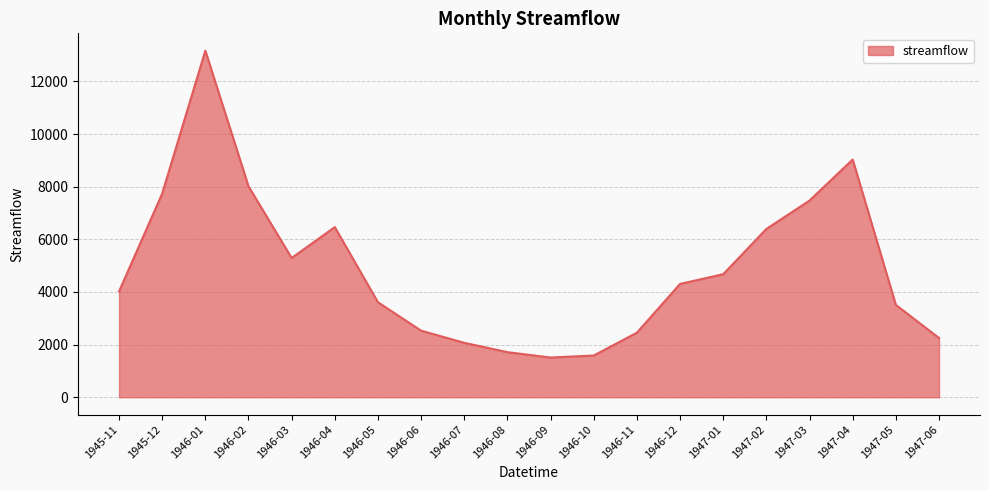

What is the sum of the values at 1947-03 and 1946-07?

9543